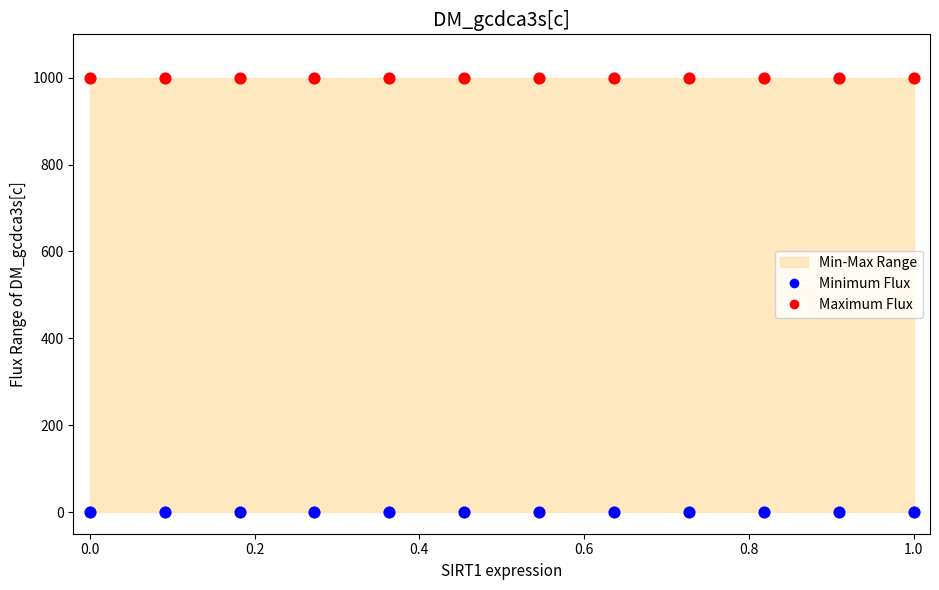

Which series contains the lowest Y value?

Minimum Flux